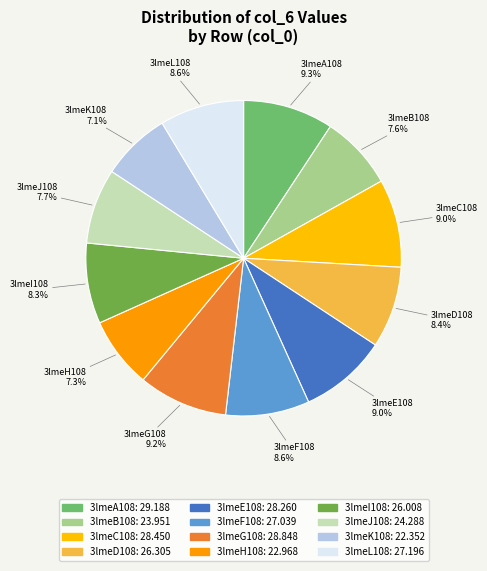

To the nearest percent, what is the difference between the largest and smallest slice percentages?

2%